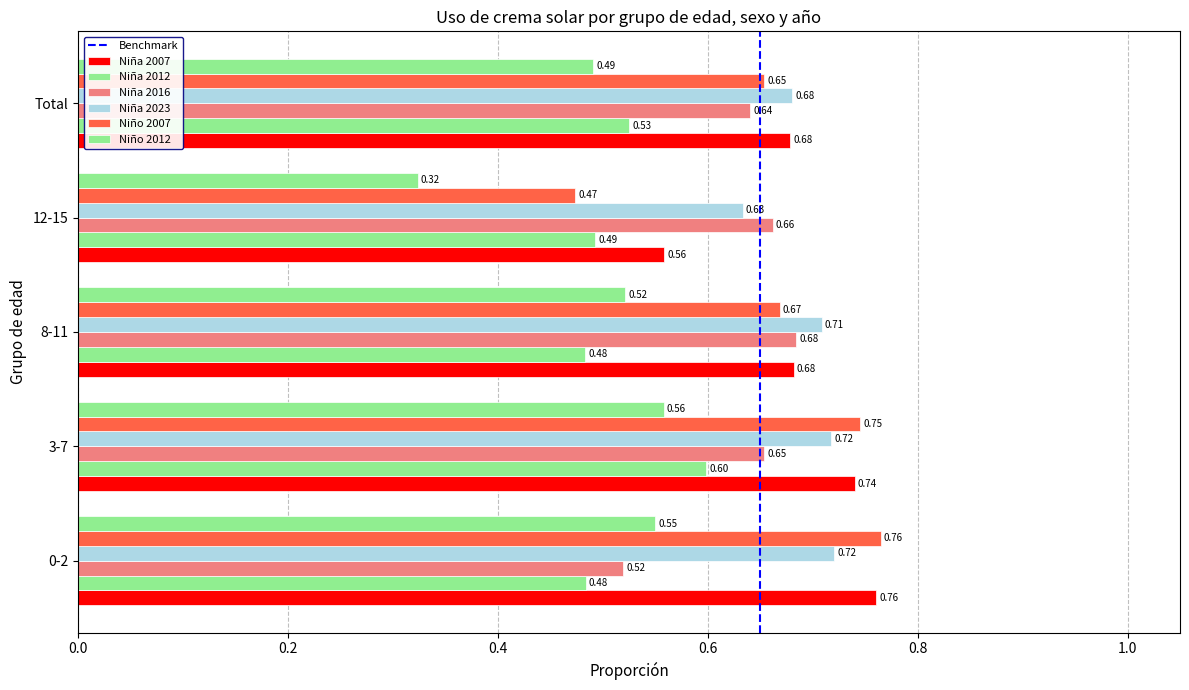

Reading left to right, list all the values displayed in this chart.

Niña 2007: 0-2=0.8	3-7=0.7	8-11=0.7	12-15=0.6	Total=0.7
Niña 2012: 0-2=0.5	3-7=0.6	8-11=0.5	12-15=0.5	Total=0.5
Niña 2016: 0-2=0.5	3-7=0.7	8-11=0.7	12-15=0.7	Total=0.6
Niña 2023: 0-2=0.7	3-7=0.7	8-11=0.7	12-15=0.6	Total=0.7
Niño 2007: 0-2=0.8	3-7=0.7	8-11=0.7	12-15=0.5	Total=0.7
Niño 2012: 0-2=0.5	3-7=0.6	8-11=0.5	12-15=0.3	Total=0.5